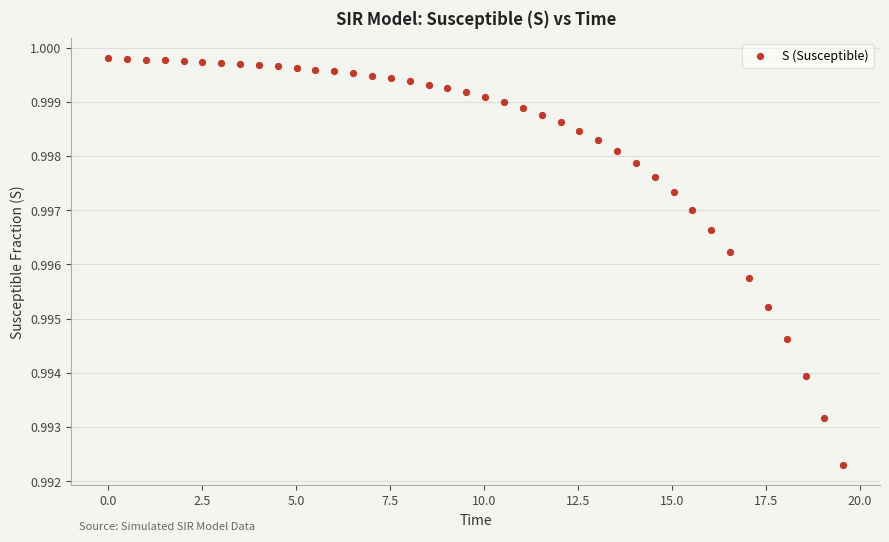

What is the range of X values (max minus min)?

19.6